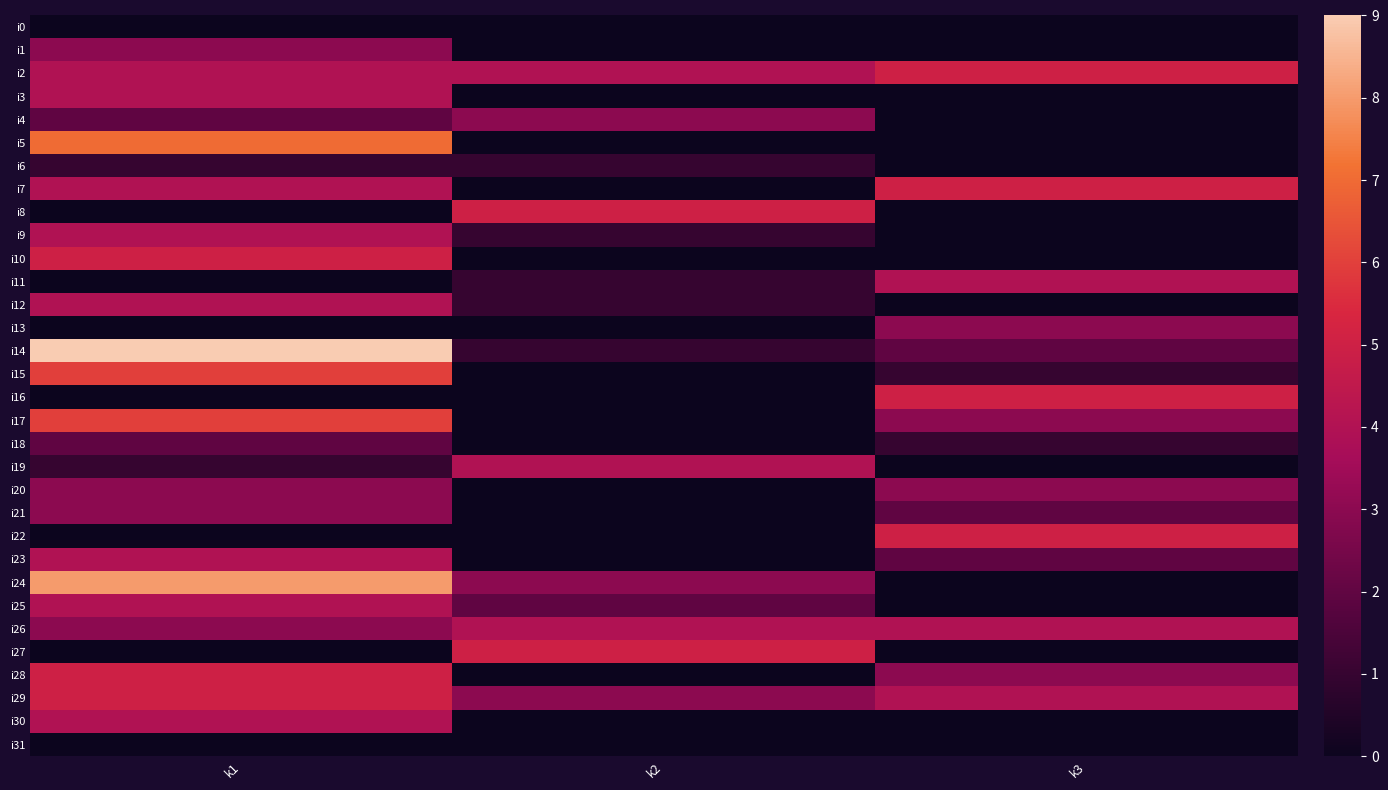

Which series has the widest spread of values?

i14